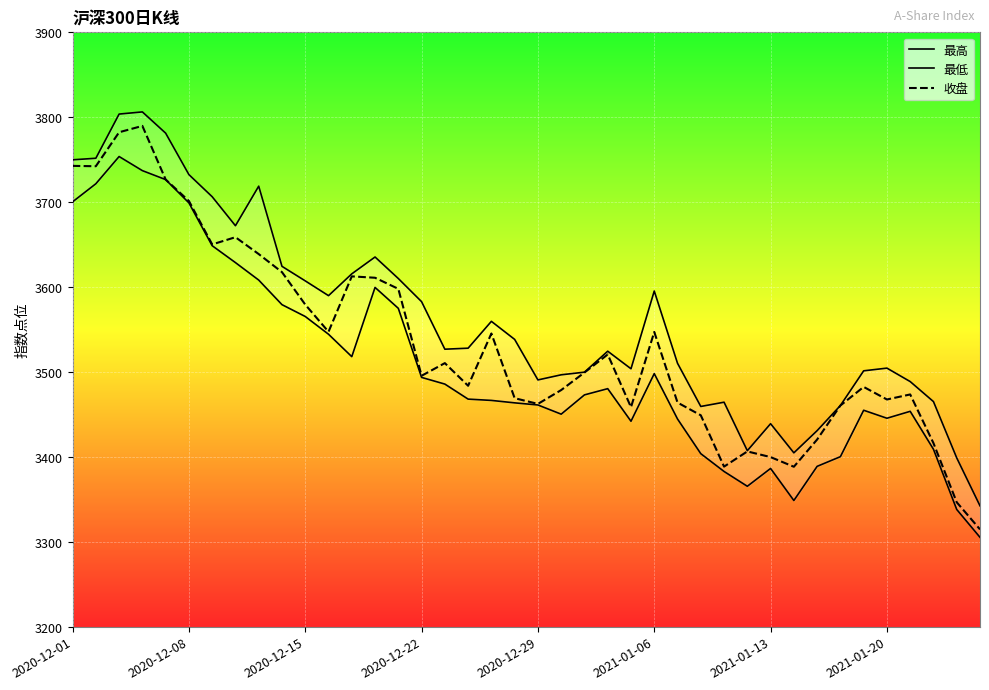

What is the maximum value for 最低?

3753.7